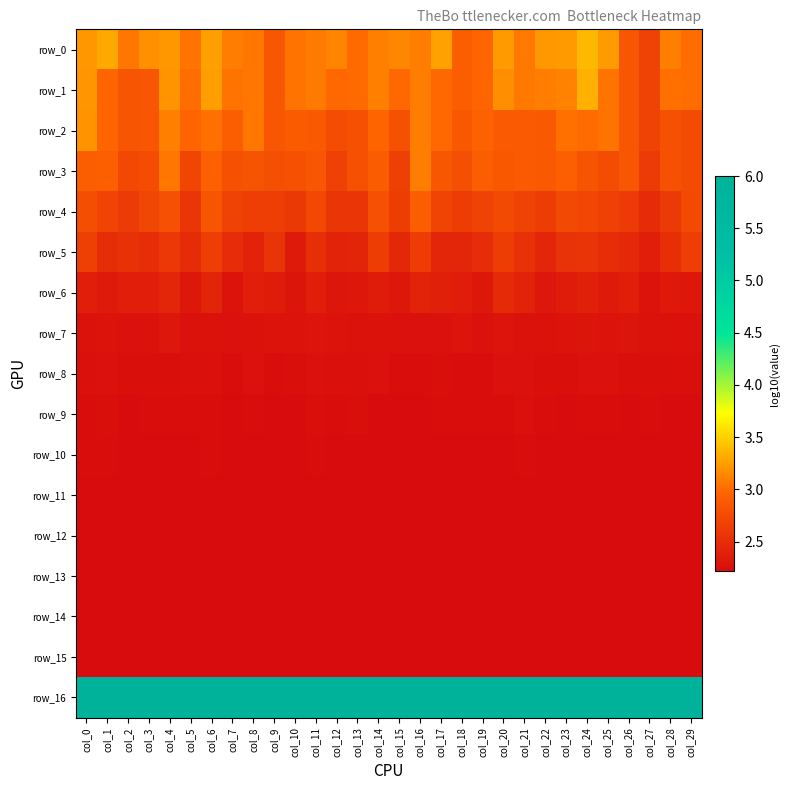

At how many categories does at least one series exceed 5?

30